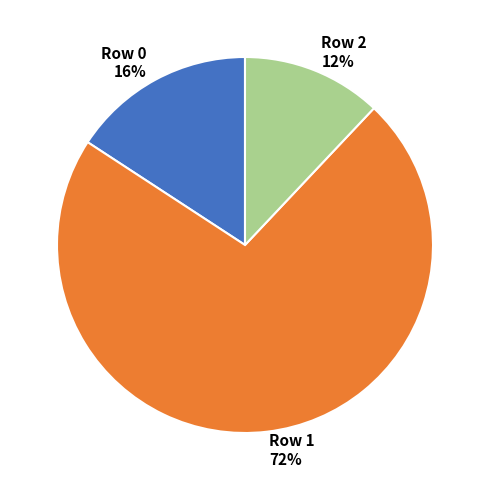

Do Row 0 and Row 2 together represent more than half of the pie?

No